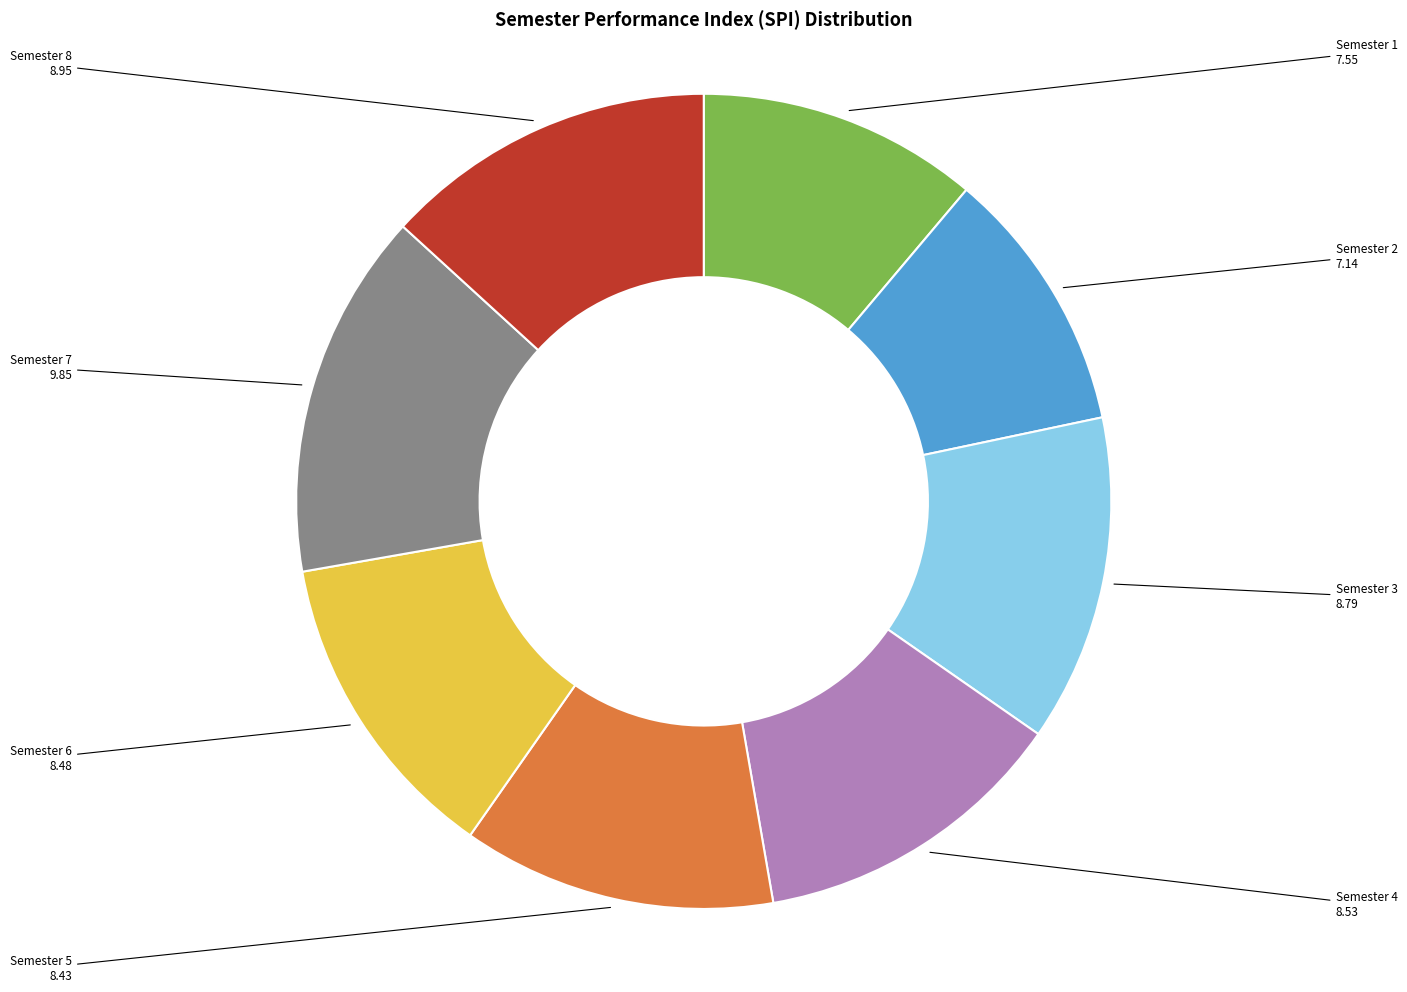

Approximately how many times larger is the value at Semester 7 compared to Semester 4?

1.2